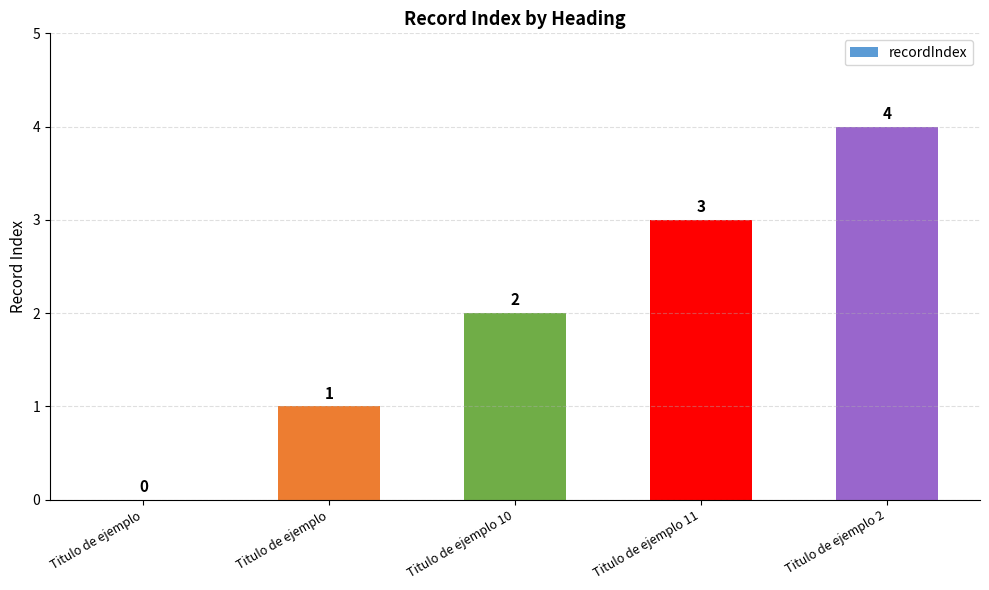

List the labels in order of value, largest first.

Titulo de ejemplo 2, Titulo de ejemplo 11, Titulo de ejemplo 10, Titulo de ejemplo, Titulo de ejemplo